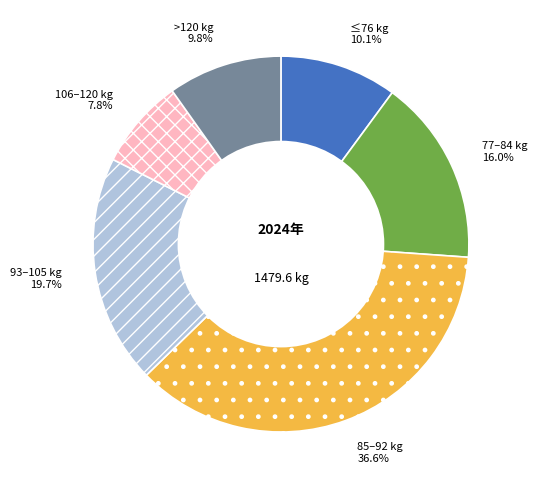

How many slices are in this pie chart?

6